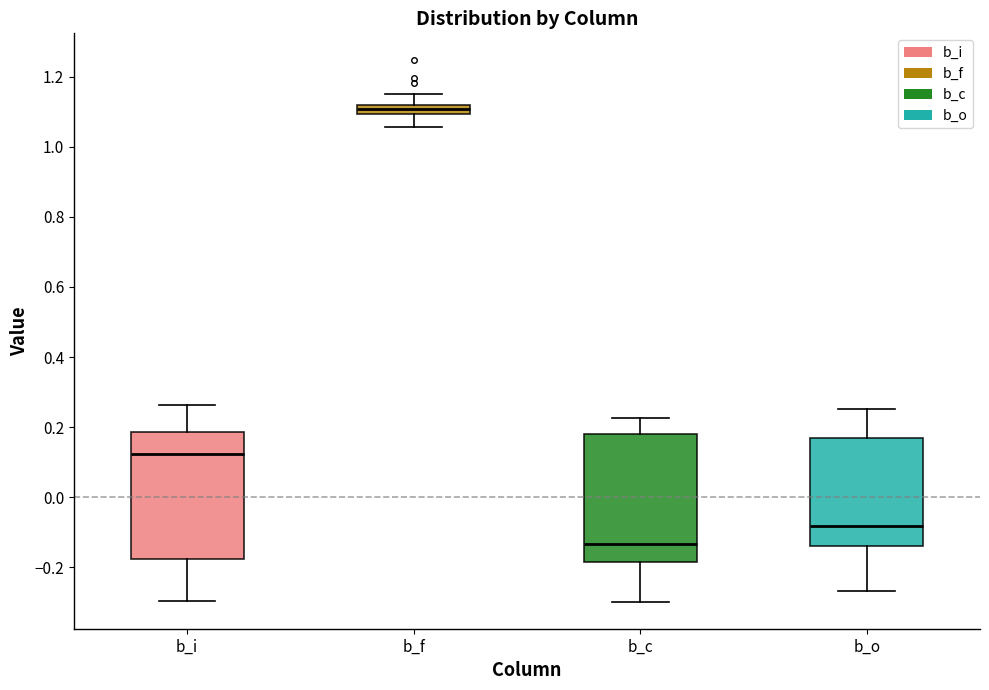

Which box's median line is the lowest?

b_c